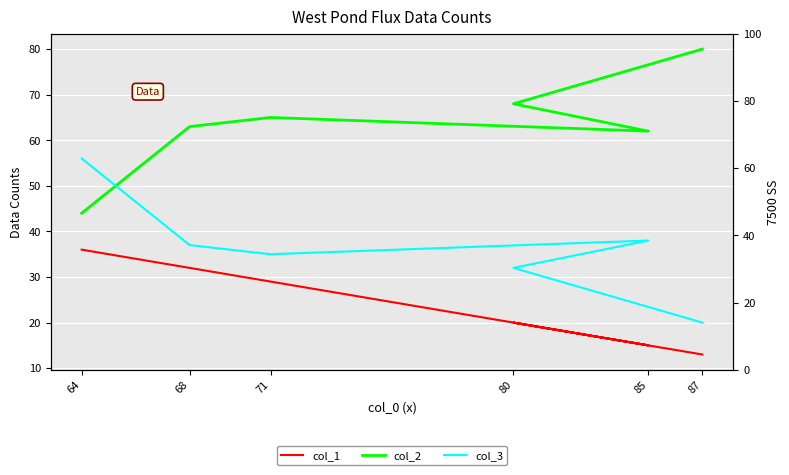

Reading left to right, extract all data points from this chart.

col_1: 64=36	68=32	71=29	85=15	80=20	87=13
col_2: 64=44	68=63	71=65	85=62	80=68	87=80
col_3: 64=56	68=37	71=35	85=38	80=32	87=20